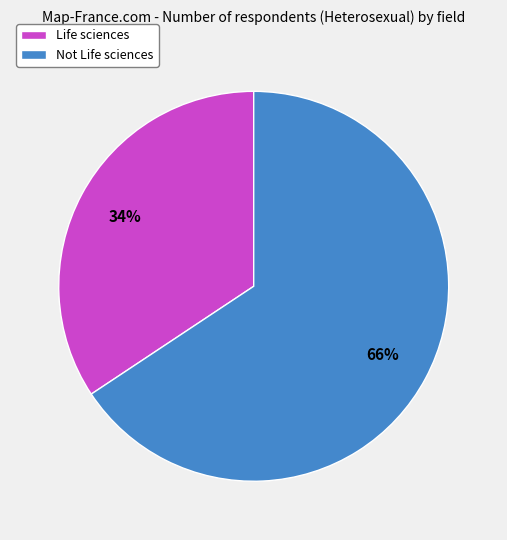

How many slices are in this pie chart?

2